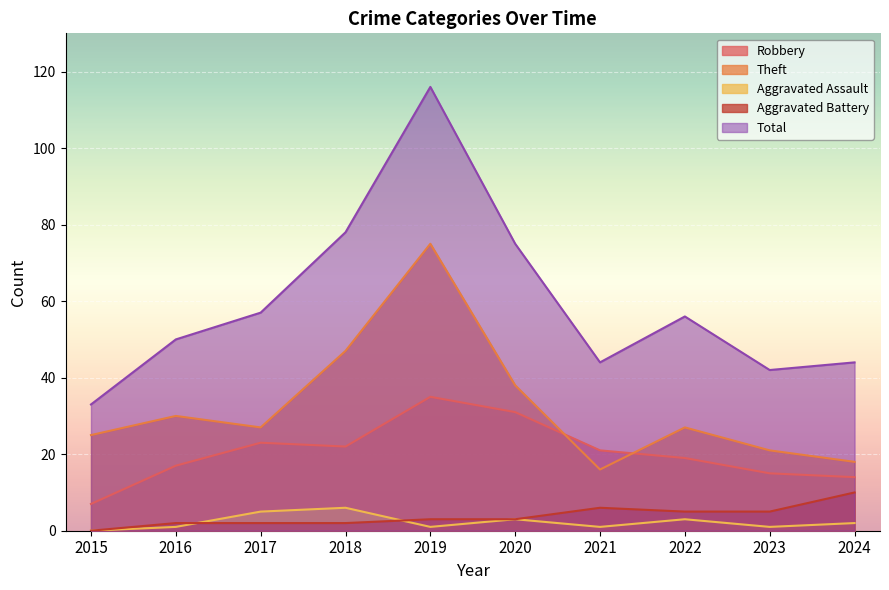

Is the value of Theft at 2019 greater than the value of Aggravated Assault at 2024?

Yes